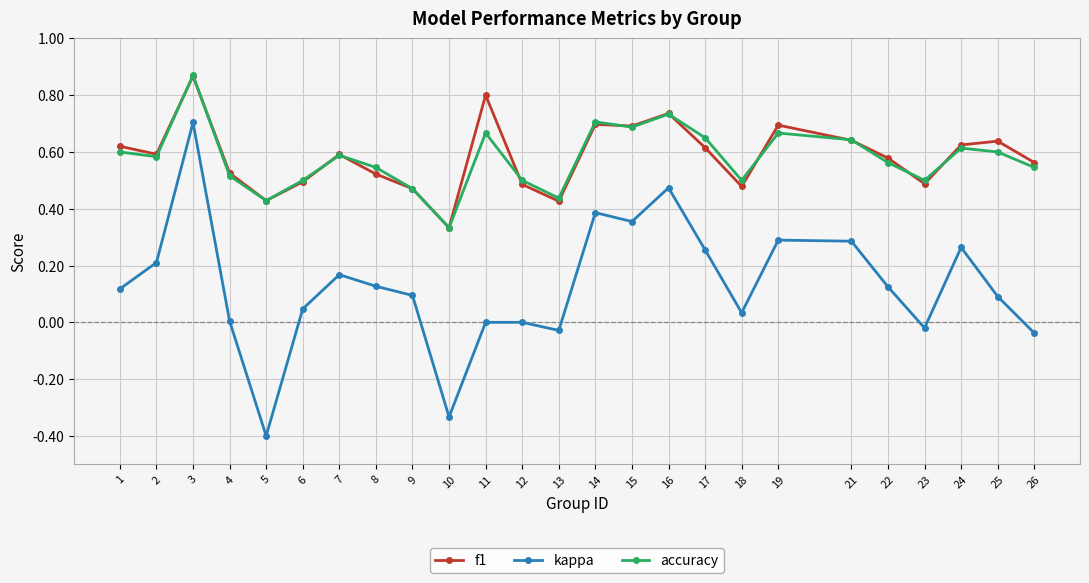

True or false: kappa has more than 0 points higher than both neighbors.

True